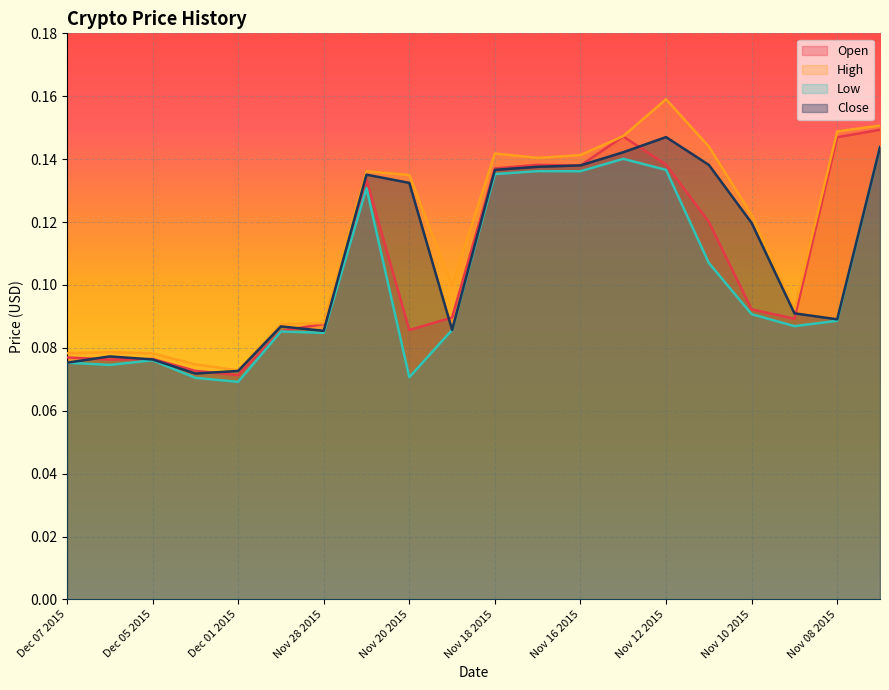

True or false: Low has more than 1 interior local peaks.

True